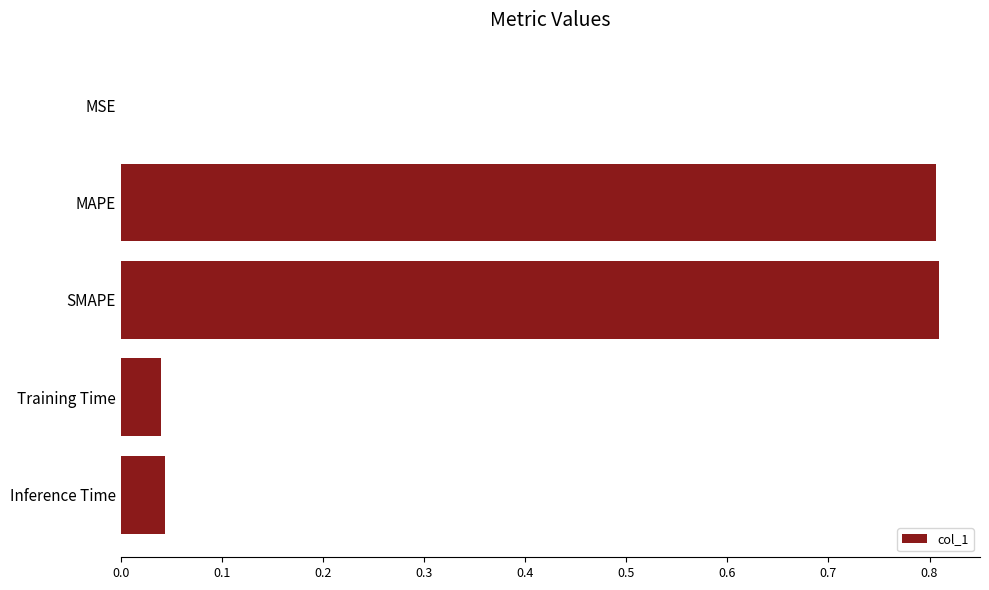

True or false: the data shows 0.8 at SMAPE.

True